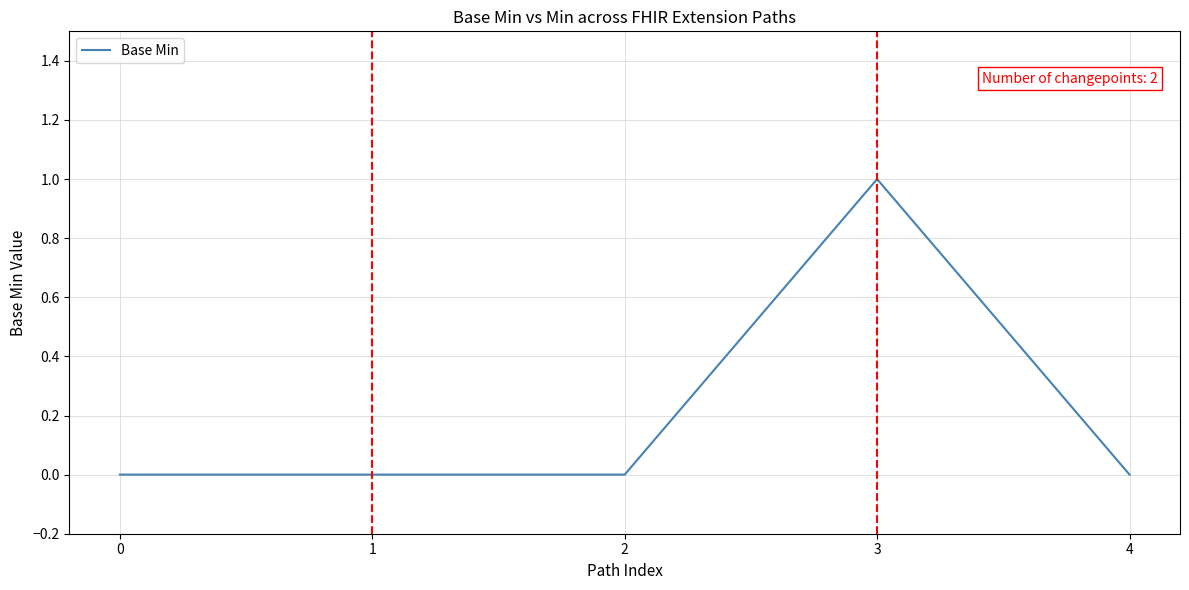

What is the approximate value at 3?

1